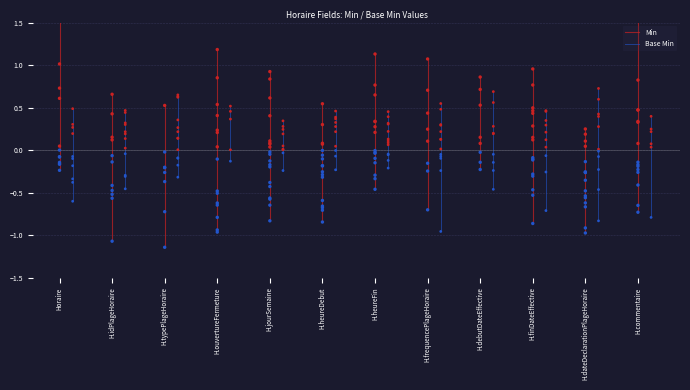

Which series has the largest Y range (max minus min)?

Min